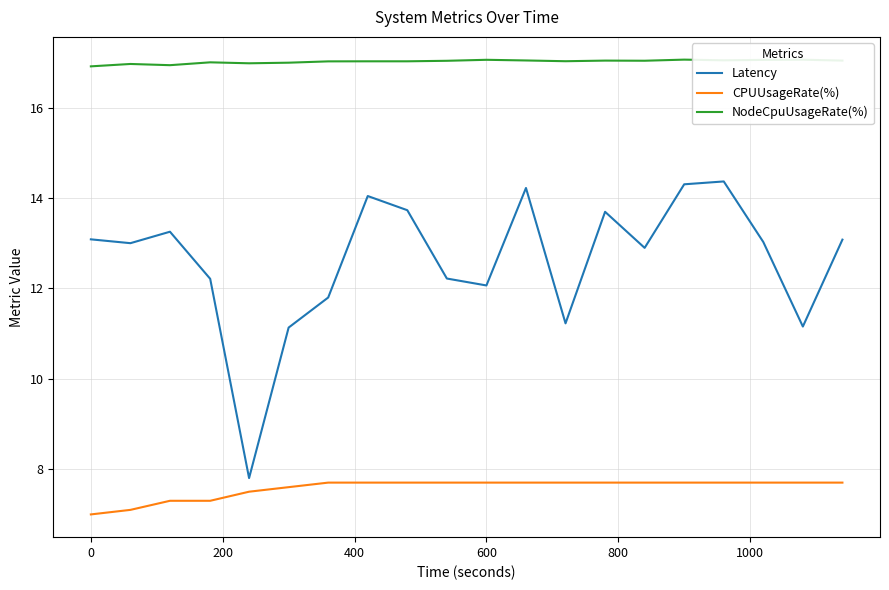

What is the maximum value shown in the chart?

17.1